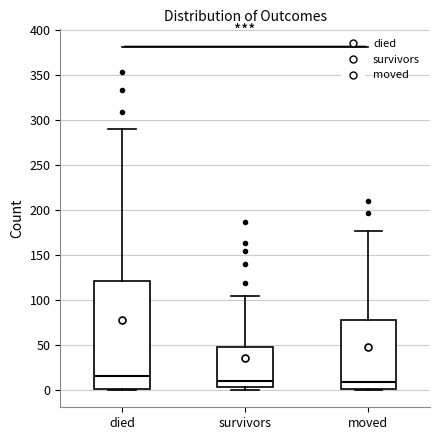

Reading left to right, transcribe this box plot: for each box, give where its median line is, the range the box spans, and where its two whiskers end, as read against the y-axis. The values are not printed on the chart, so give them approximately, as read against the axis.

died: median 15, box 0 to 120, whiskers 0 to 290
survivors: median 10, box 5 to 50, whiskers 0 to 105
moved: median 10, box 0 to 80, whiskers 0 to 175